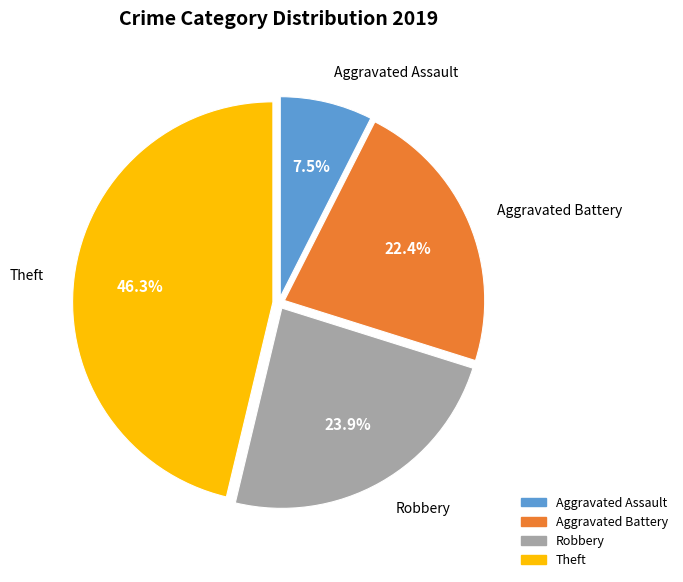

What percentage is NOT represented by Theft?

53.7%